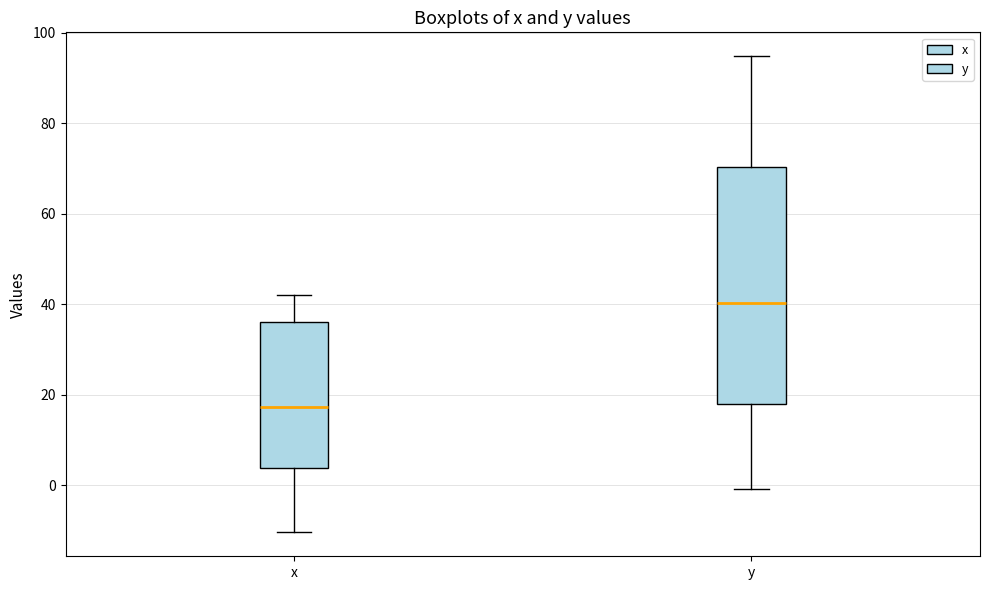

Reading left to right, transcribe this box plot: for each box, give where its median line is, the range the box spans, and where its two whiskers end, as read against the y-axis. The values are not printed on the chart, so give them approximately, as read against the axis.

x: median 18, box 4 to 36, whiskers -10 to 42
y: median 40, box 18 to 70, whiskers 0 to 94